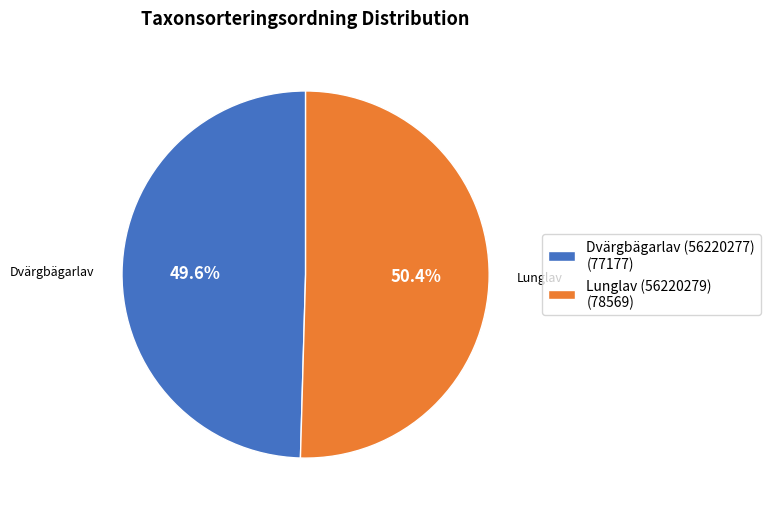

Do Lunglav (56220279) and Dvärgbägarlav (56220277) together represent more than half of the pie?

Yes